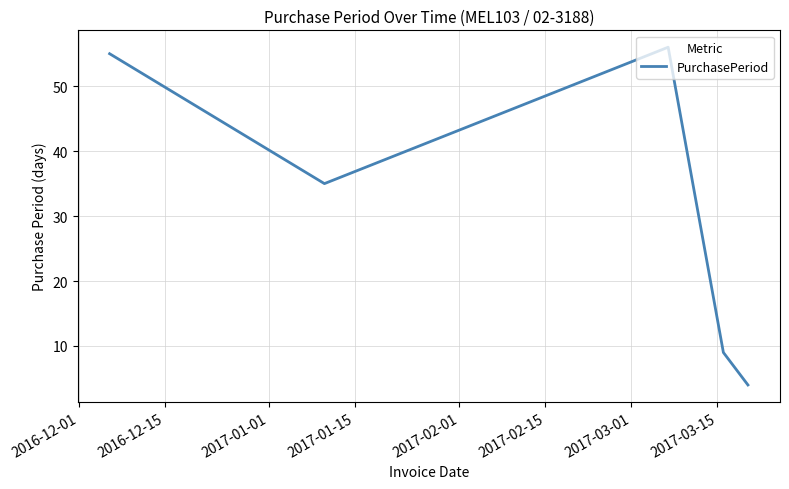

How many interior local peaks (higher than both neighbors) does the data have?

1